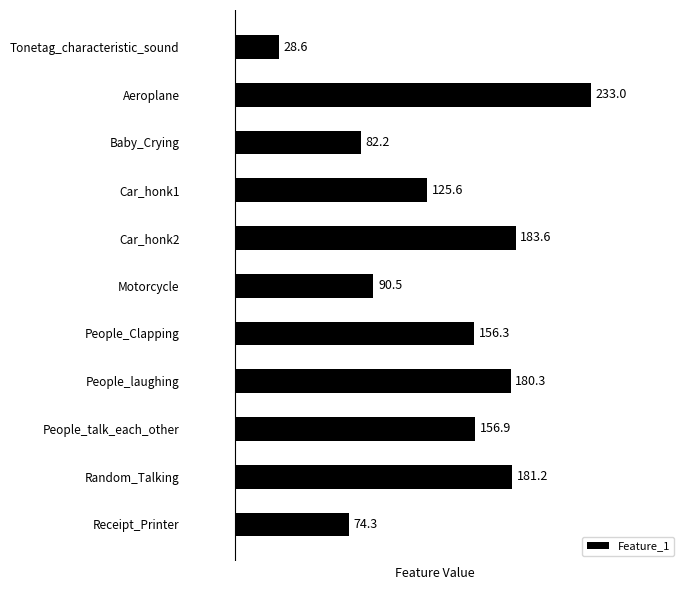

What is the difference between the maximum and second lowest values?

158.7